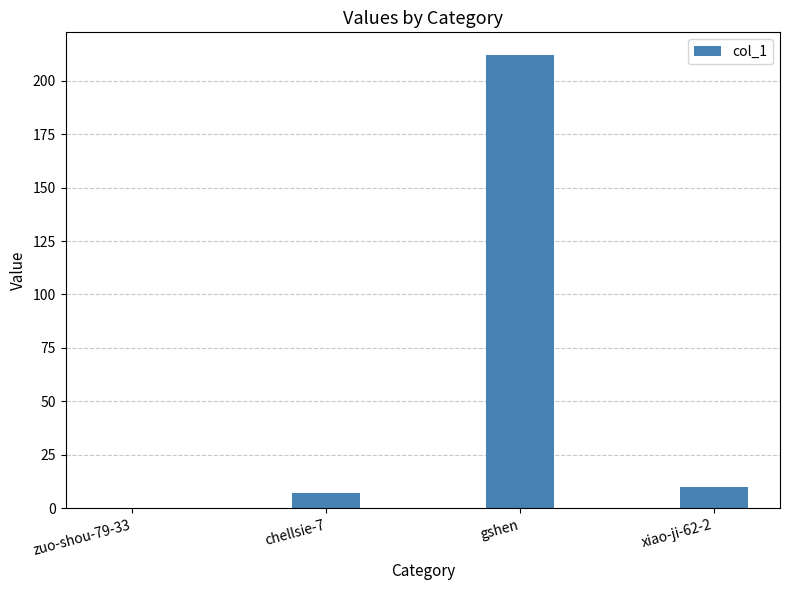

The chart shows a value of 212 at gshen. True or false?

True